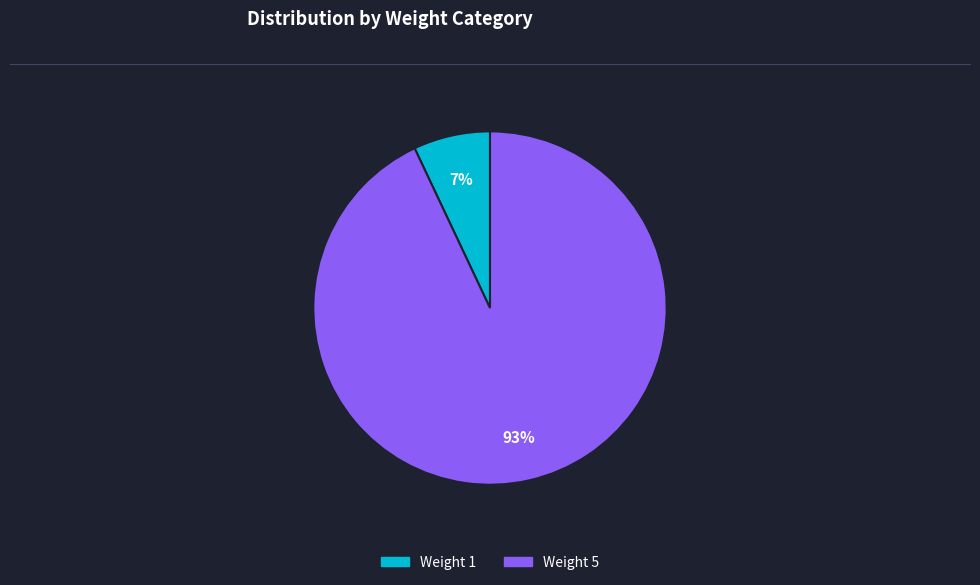

Combined, do Weight 1 and Weight 5 account for over 50%?

Yes